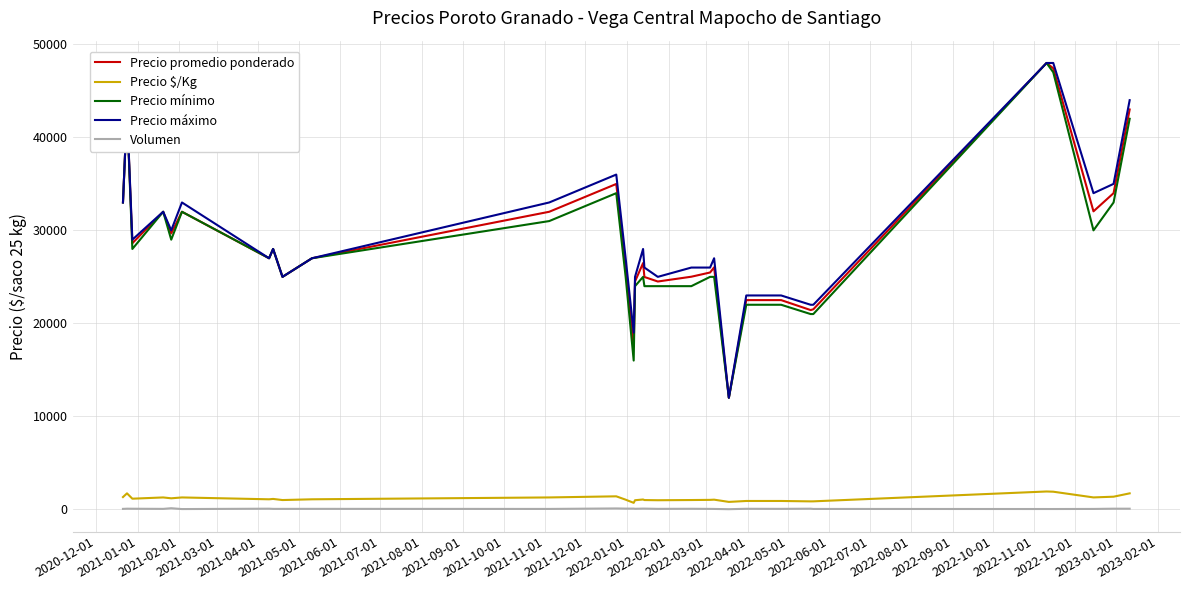

True or false: Precio promedio ponderado and Precio $/Kg intersect in this chart.

False